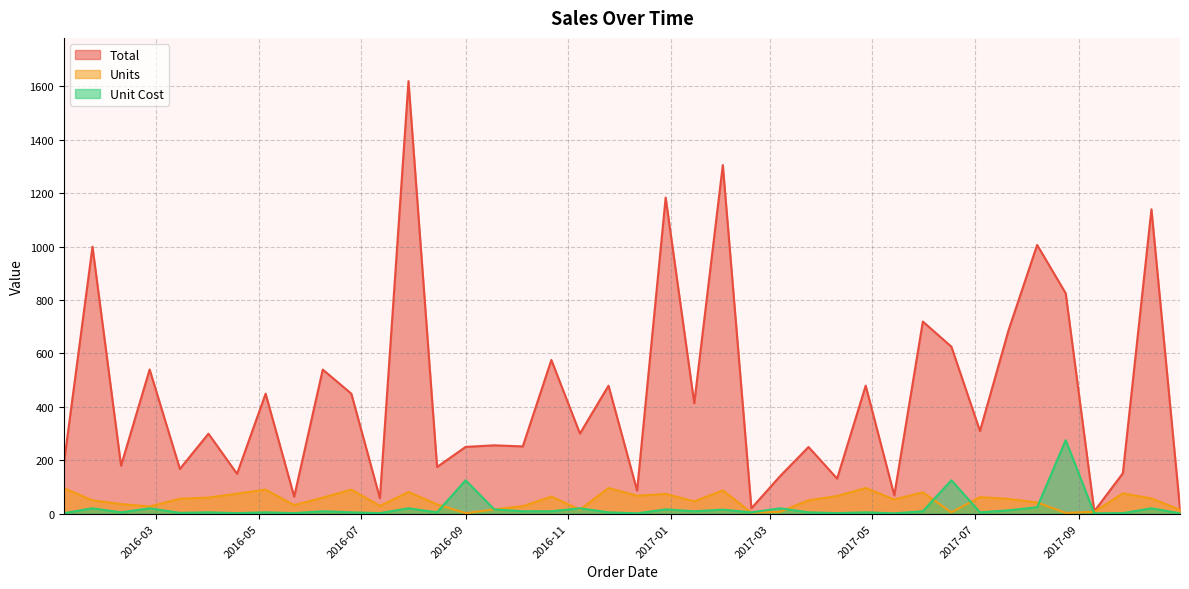

What is the maximum value shown in the chart?

1619.2